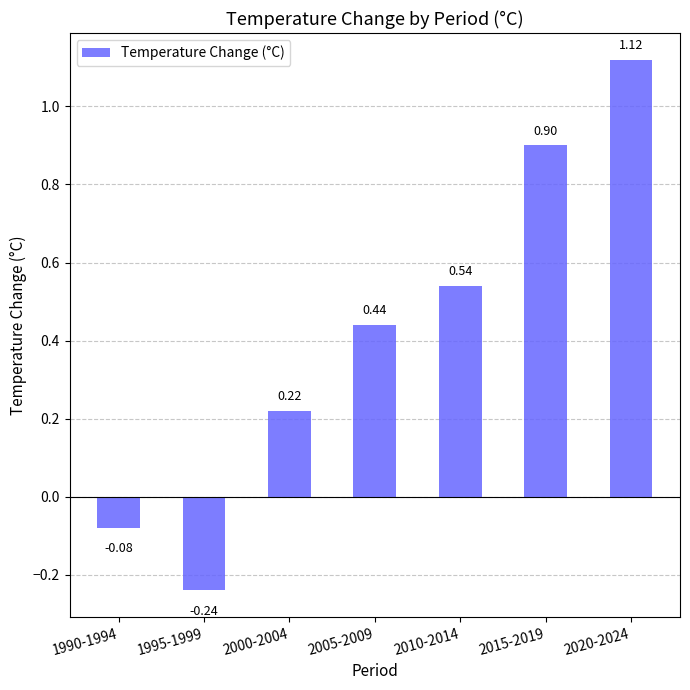

What is the label of the 2nd bar from the right?

2015-2019